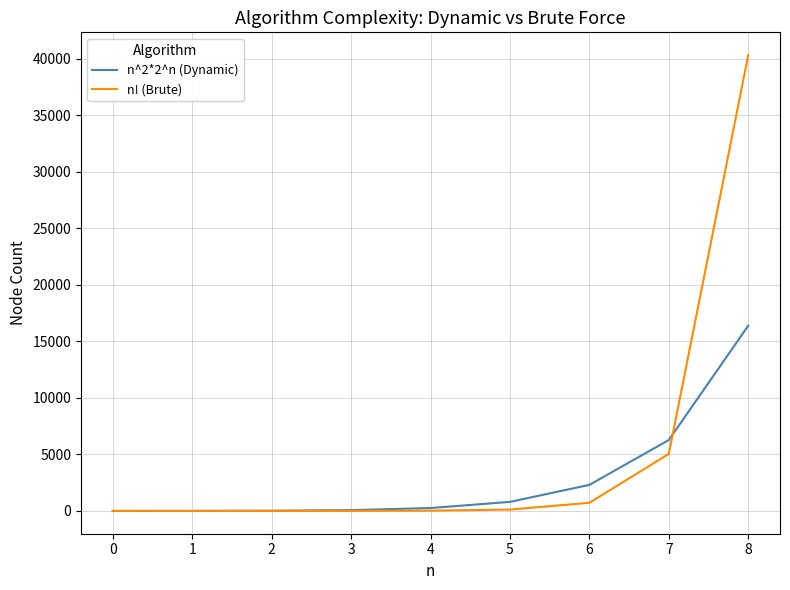

List the series in order of their overall mean, highest first.

n! (Brute), n^2*2^n (Dynamic)